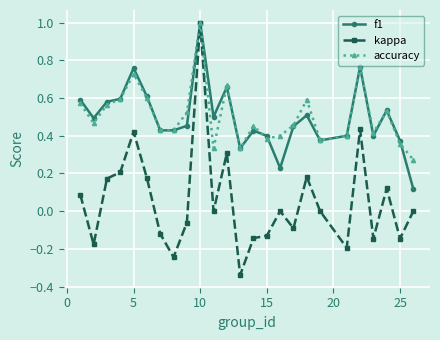

What is the greatest value displayed?

1.0